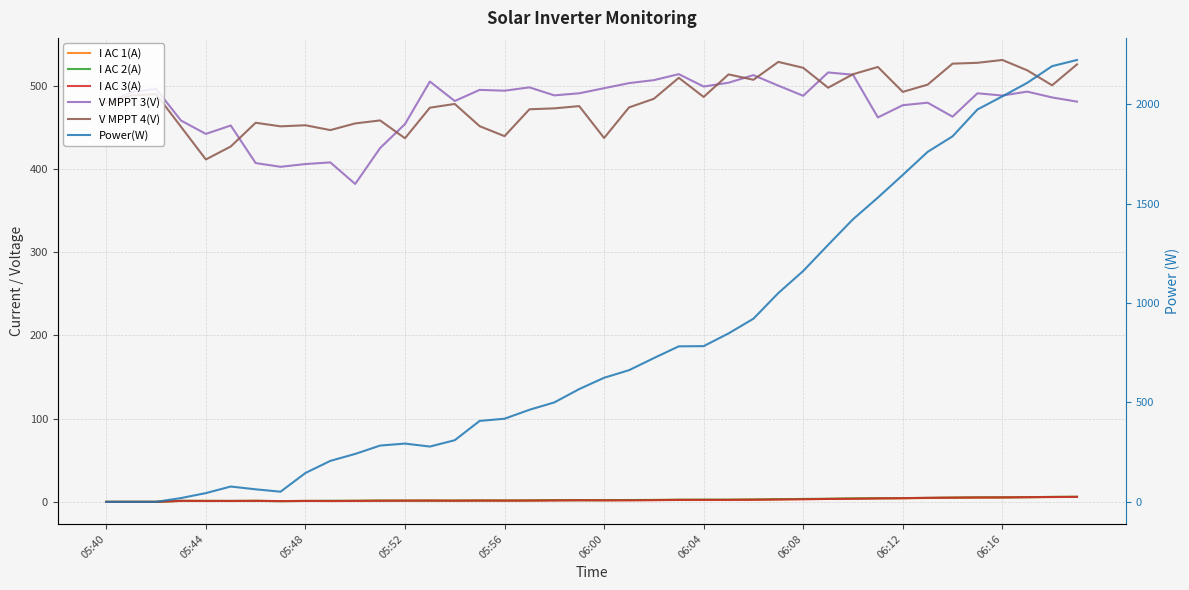

Is it true that Power(W) equals 2222.0 at 39?

True